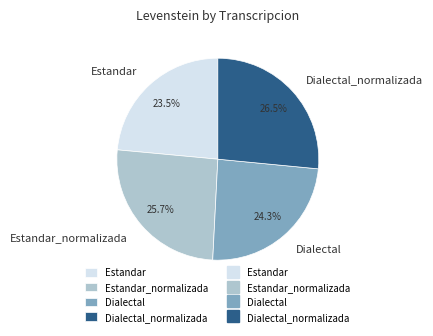

How many segments does this pie chart have?

4